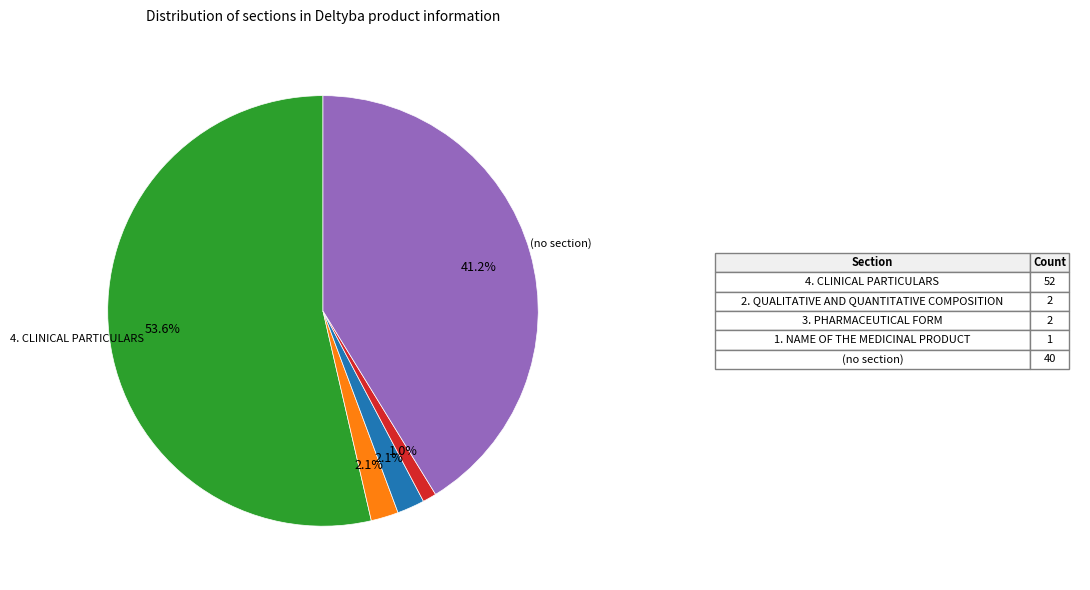

Is there a majority slice in this chart?

Yes